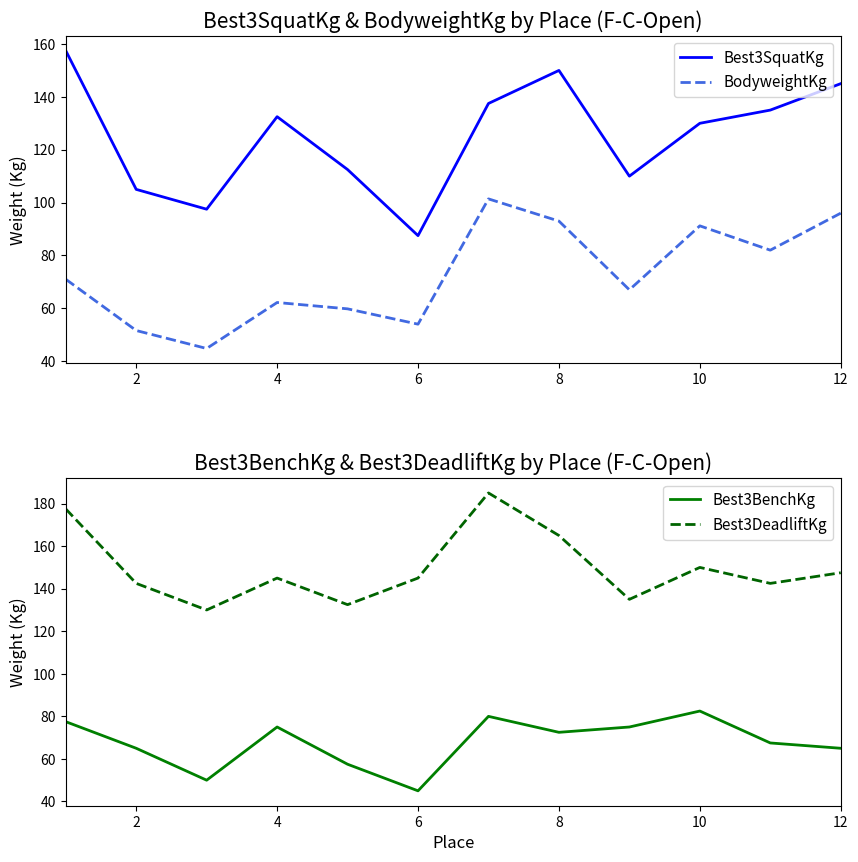

What is the maximum value for Best3BenchKg?

82.5